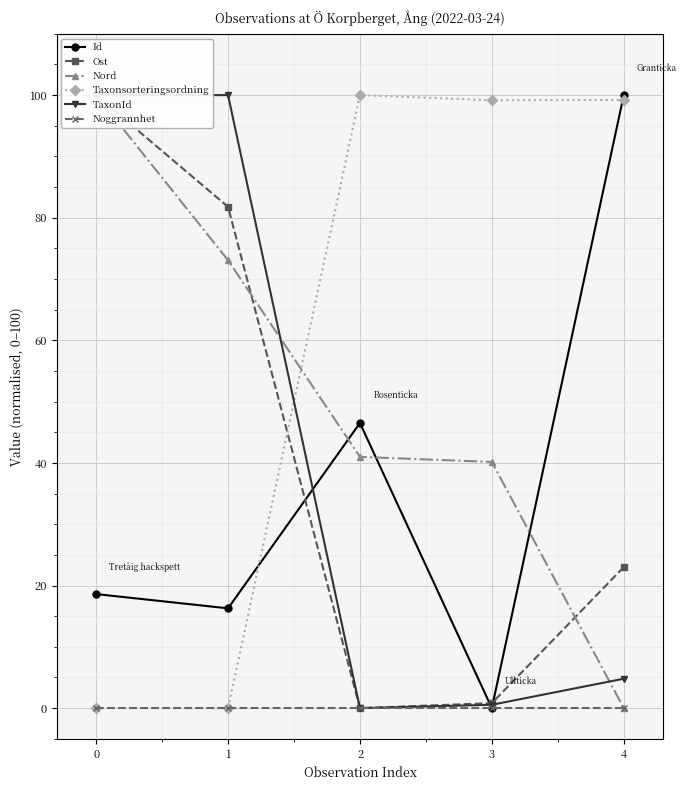

Between 4 and 0, which is larger?

4